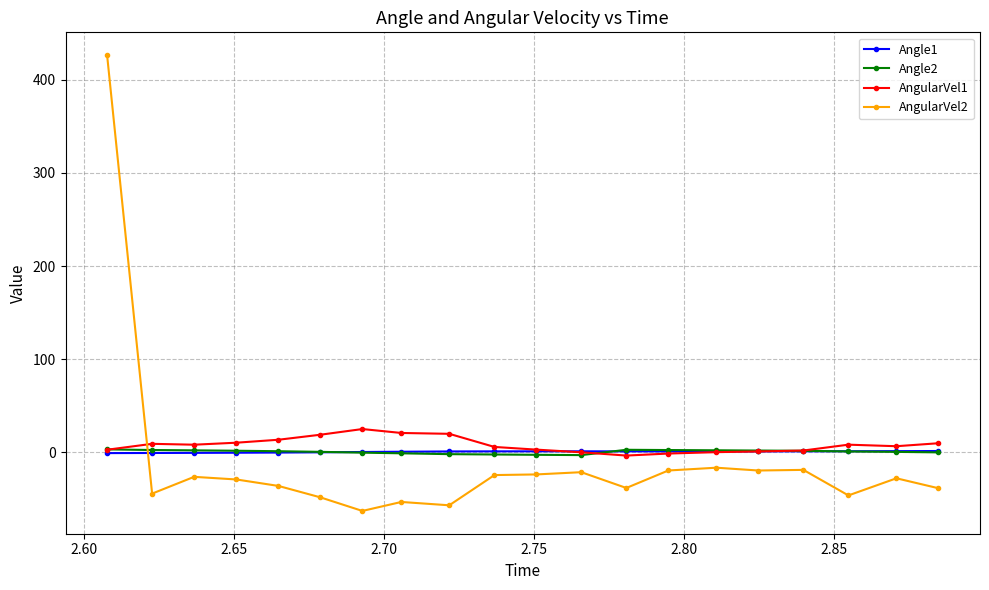

Which series has the largest range (max minus min)?

AngularVel2